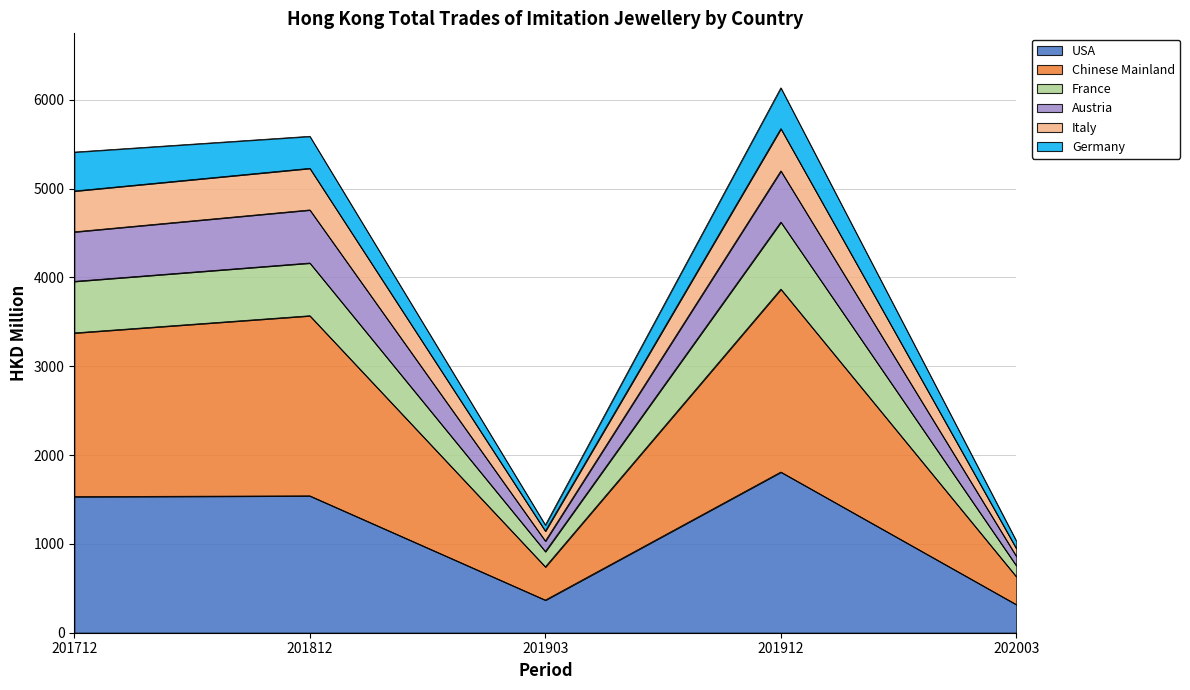

List the labels in order of USA value, smallest first.

202003, 201903, 201712, 201812, 201912